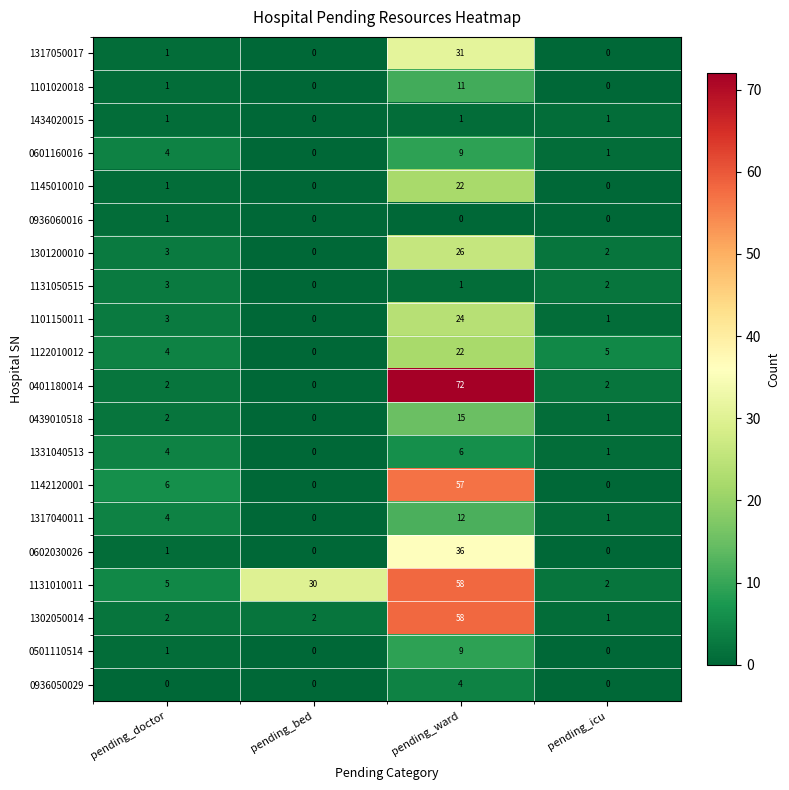

How many 0936060016 values are between 0 and 1?

4